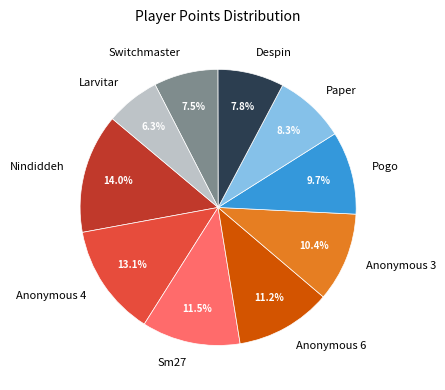

Is it true that Anonymous 6 is 11% of the pie?

True